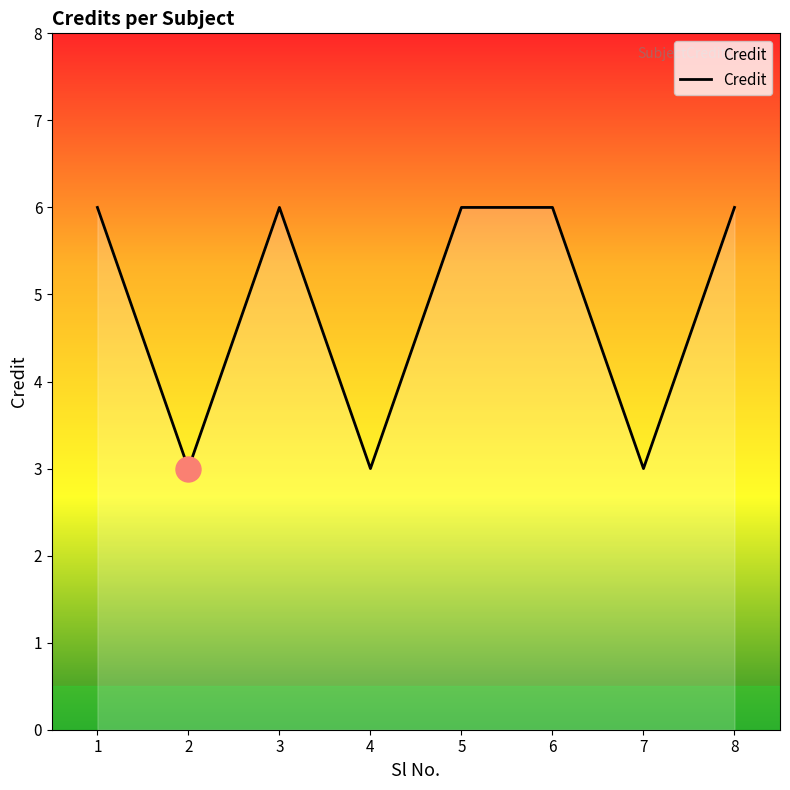

The value at 4 is 3. True or false?

True